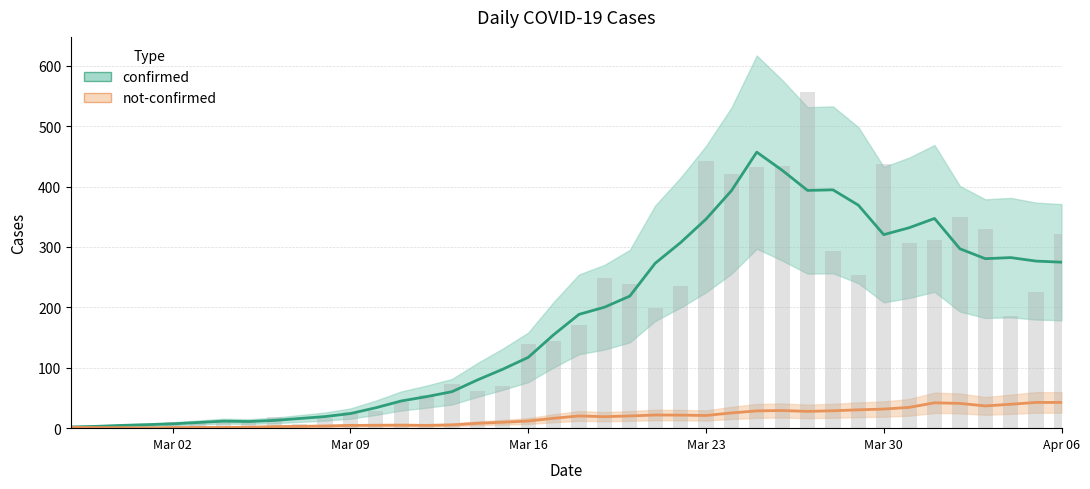

Reading right to left, extract all data points from this chart.

321	225	186	330	350	312	307	437	253	293	556	434	432	420	443	236	199	238	249	171	144	140	69	62	73	55	43	28	26	17	7	18	12	10	8	10	7	1	3	2